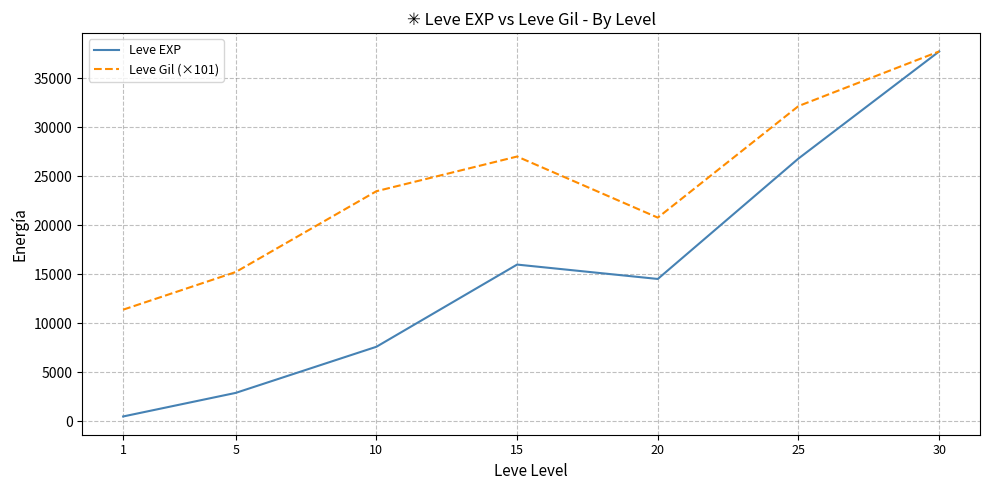

Which series has the largest total across all categories?

Leve Gil (×101)